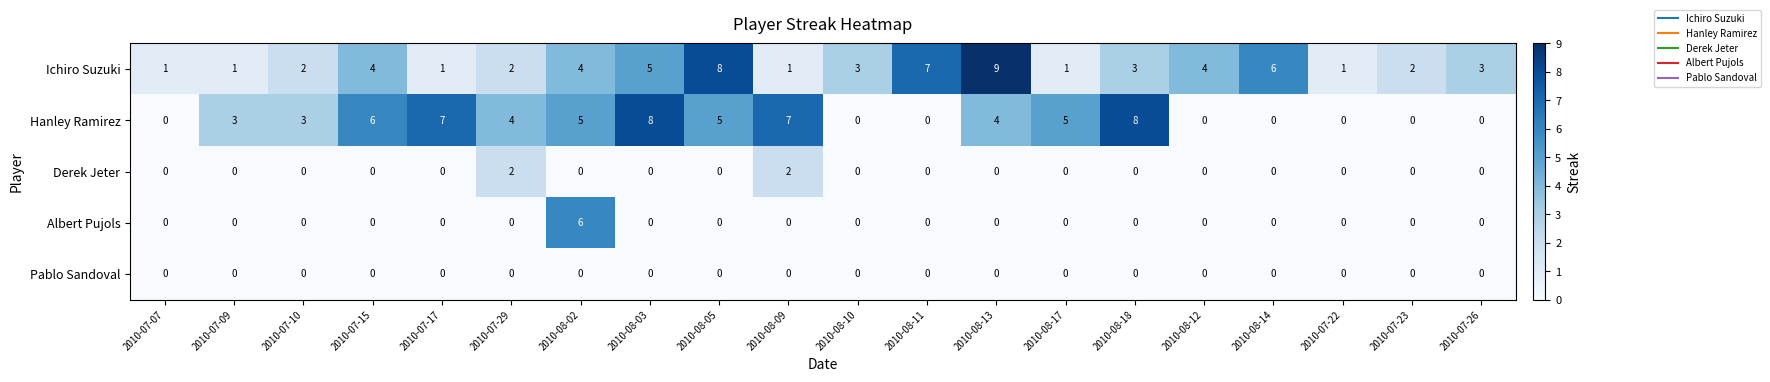

Between 2010-07-10 and 2010-07-17, which series saw the biggest shift?

Hanley Ramirez